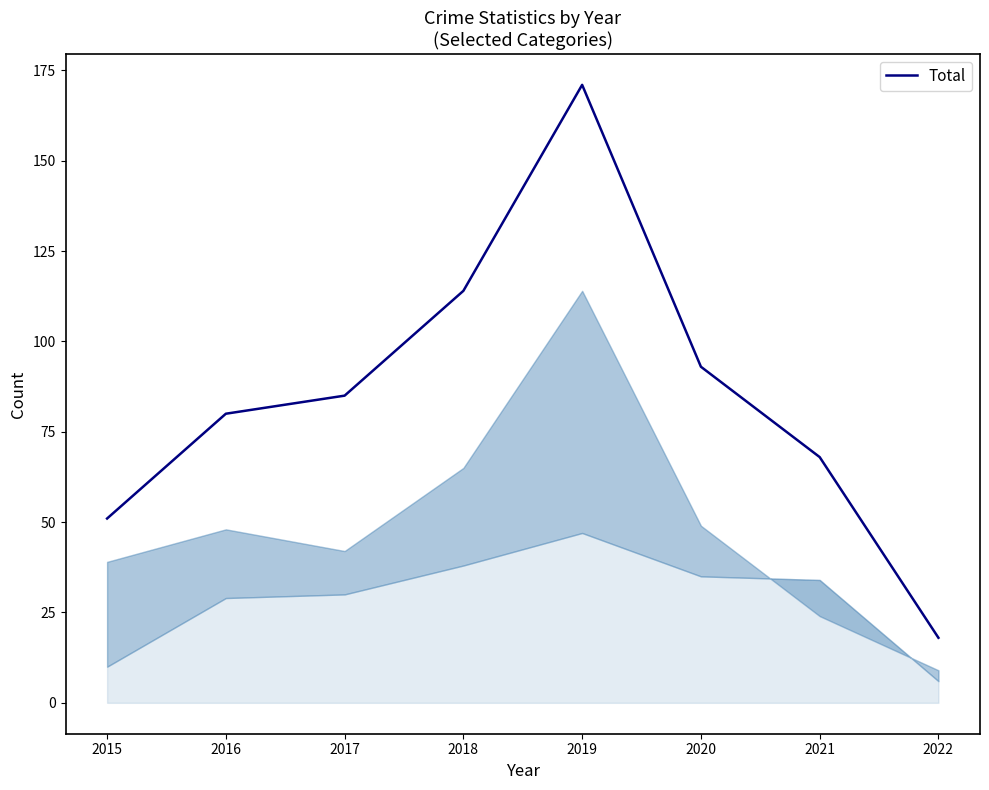

What is the average value?

85